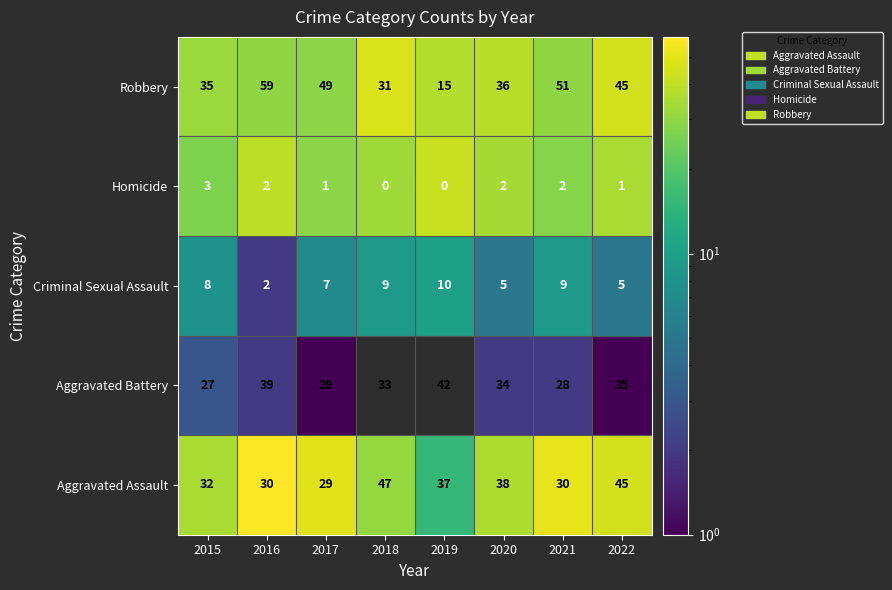

Rank the series at 2020 from highest to lowest value.

Aggravated Assault, Robbery, Aggravated Battery, Criminal Sexual Assault, Homicide